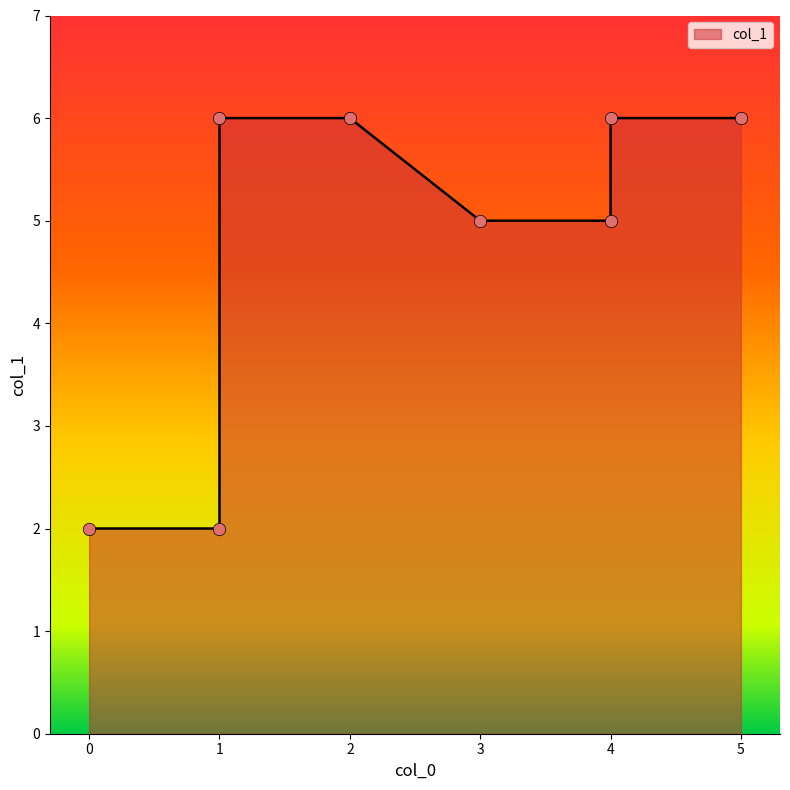

Approximately how many times larger is the value at 3 compared to 5?

0.8